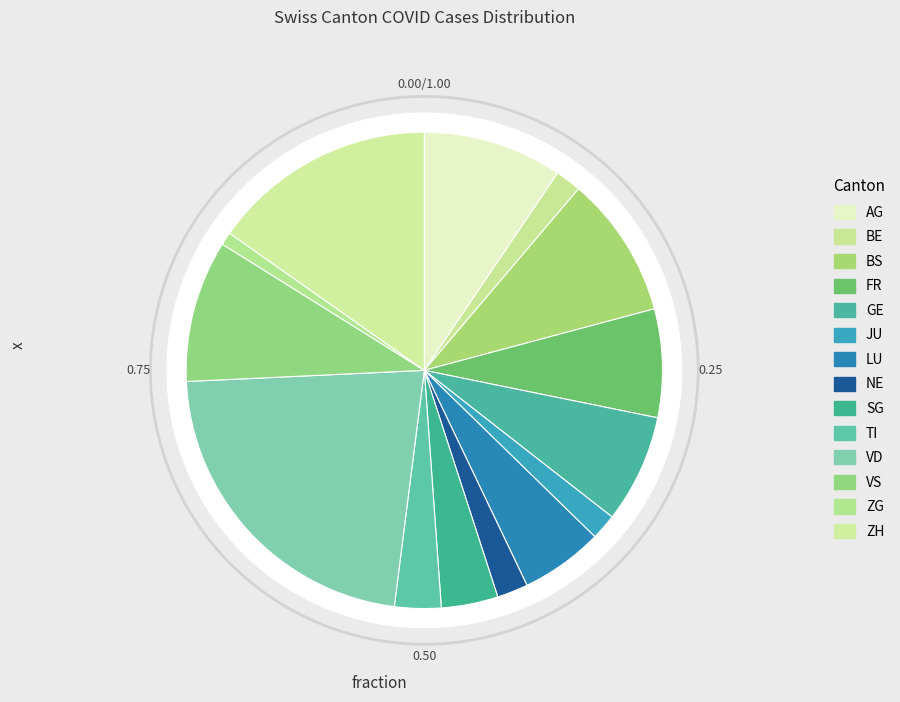

The GE slice represents 14% of the pie. True or false?

False